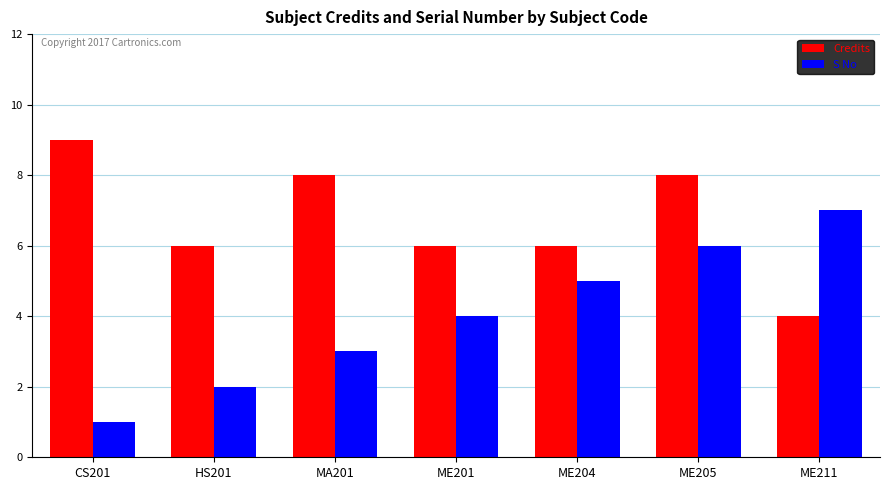

Which series has the widest spread of values?

S No